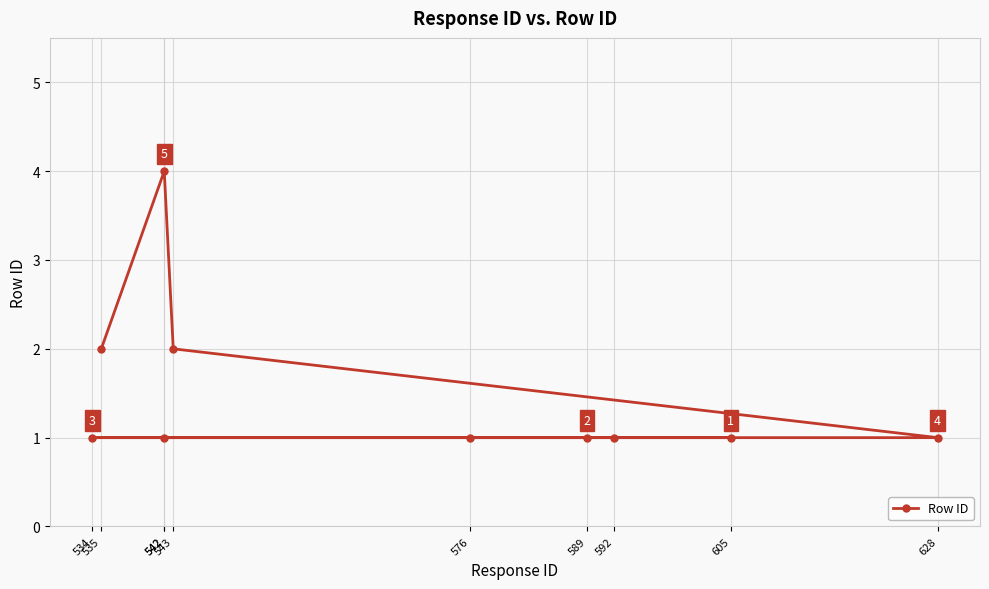

Rank the categories by value from lowest to highest.

605, 592, 589, 576, 542, 534, 628, 543, 535, 542